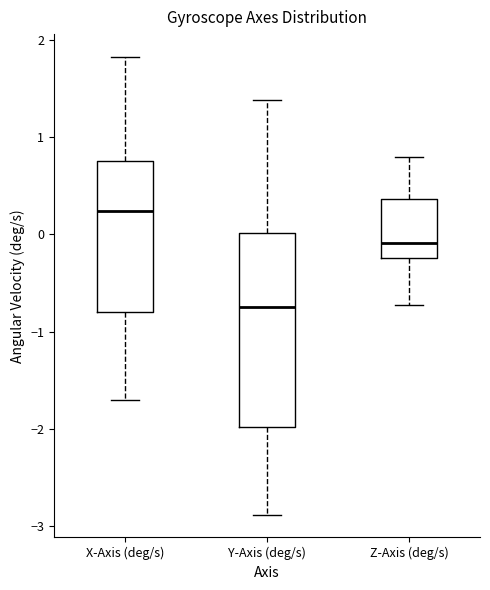

Reading left to right, transcribe this box plot: for each box, give where its median line is, the range the box spans, and where its two whiskers end, as read against the y-axis. The values are not printed on the chart, so give them approximately, as read against the axis.

X-Axis (deg/s): median 0.2, box -0.8 to 0.8, whiskers -1.7 to 1.8
Y-Axis (deg/s): median -0.8, box -2.0 to 0.0, whiskers -2.9 to 1.4
Z-Axis (deg/s): median -0.1, box -0.2 to 0.4, whiskers -0.7 to 0.8